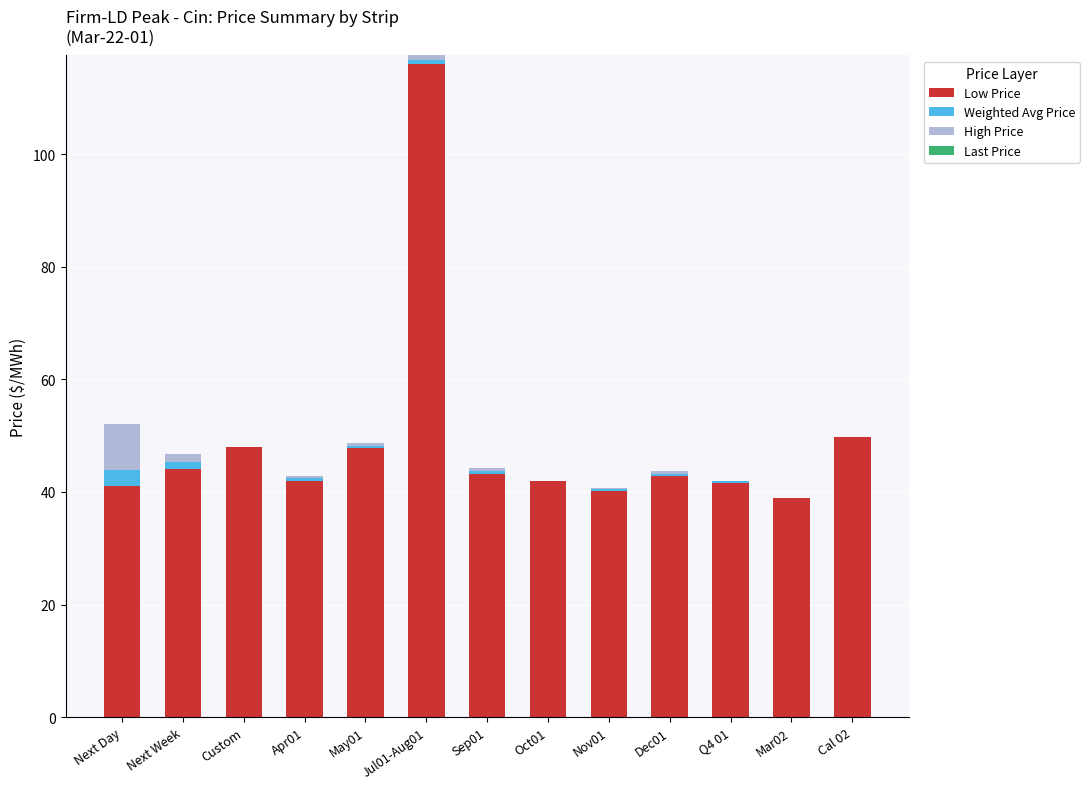

At which category is the sum across all series the highest?

Jul01-Aug01